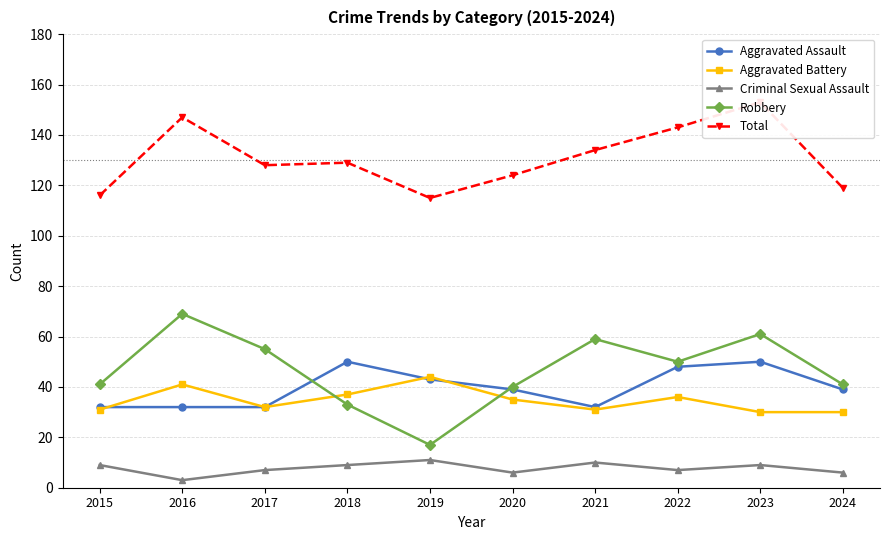

Which series changed the most between 2015 and 2021?

Robbery